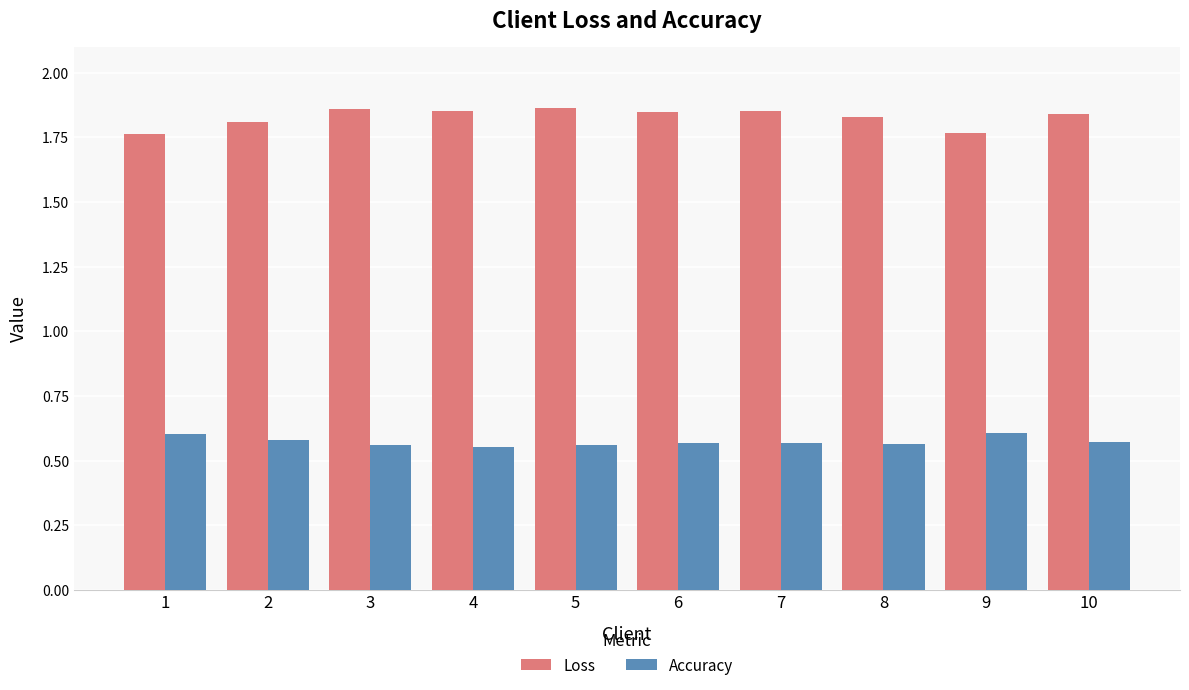

Rank the series by their maximum value, from lowest to highest.

Accuracy, Loss